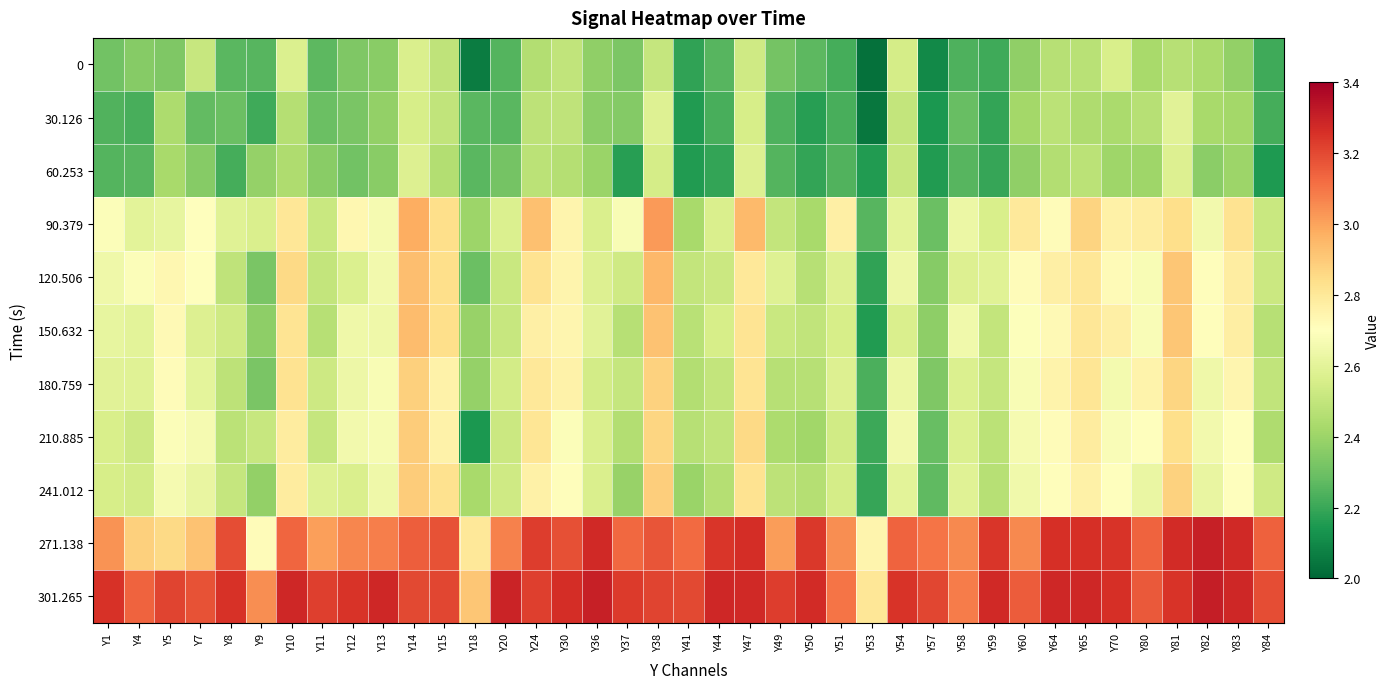

Which label corresponds to the smallest value in the chart?

Y53